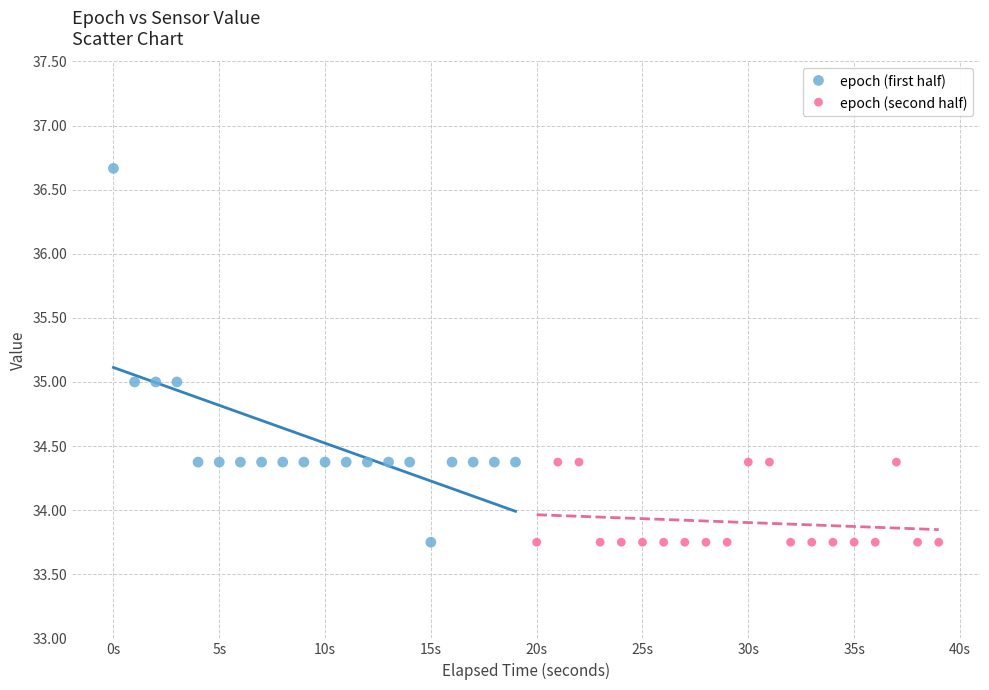

Which series has the widest spread of Y values?

epoch (first half)